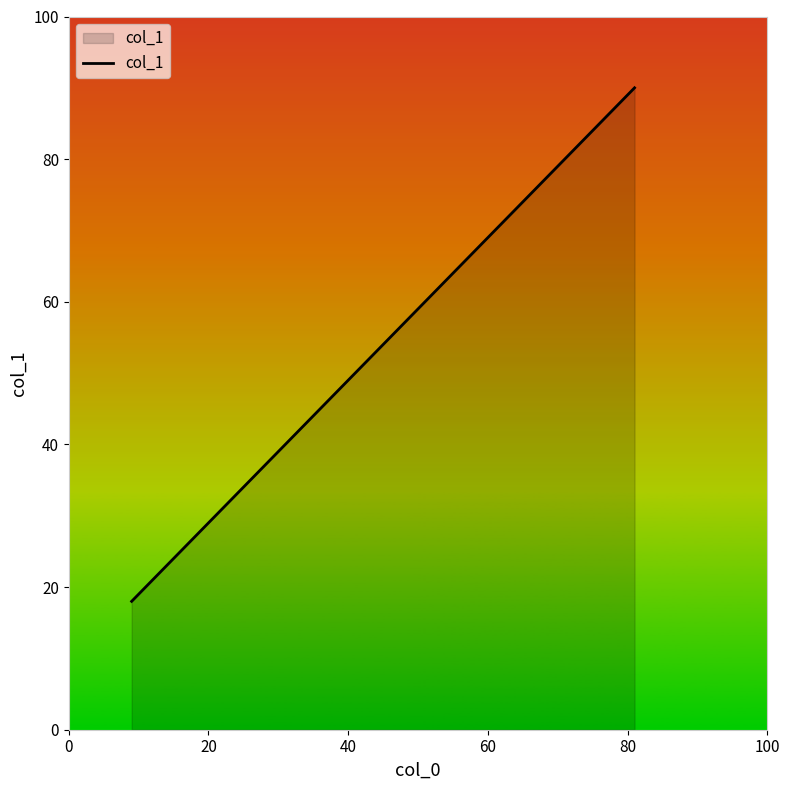

What is the sum of all values?

270